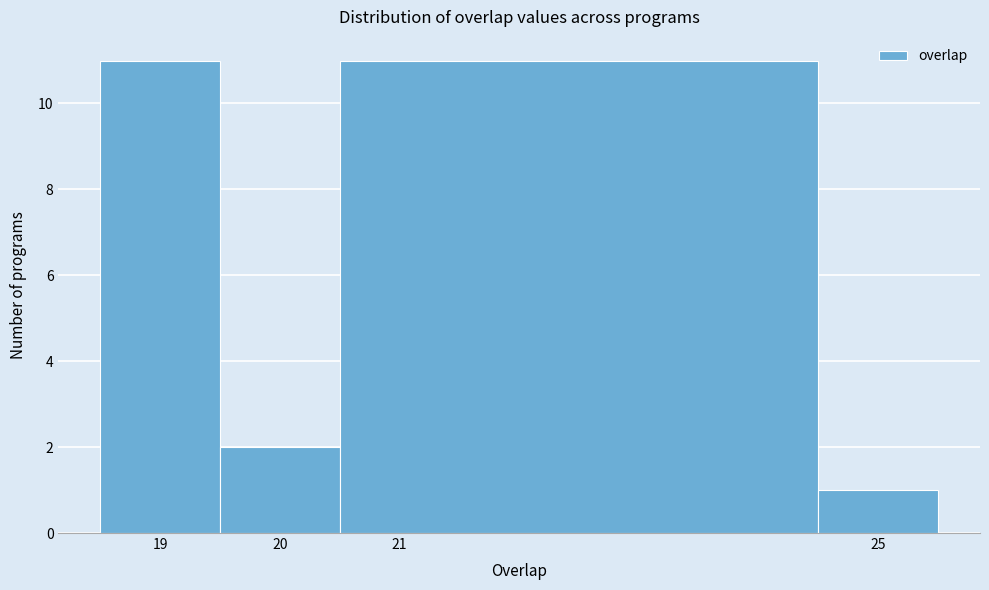

Reading left to right, list every bar in this chart as the range it spans on the x-axis followed by its height. The values are not printed on the chart, so give them approximately, as read against the axis.

18.5 to 19.5: 11
19.5 to 20.5: 2
20.5 to 24.5: 11
24.5 to 25.5: 1